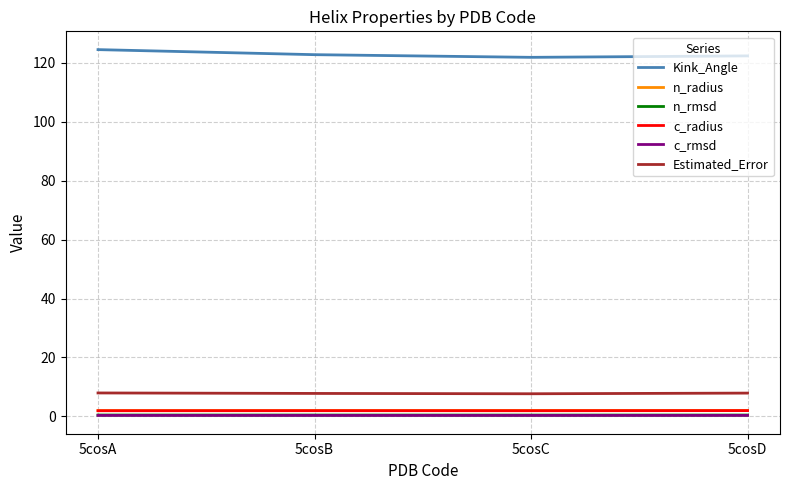

How many interior local valleys does the Kink_Angle series have?

1